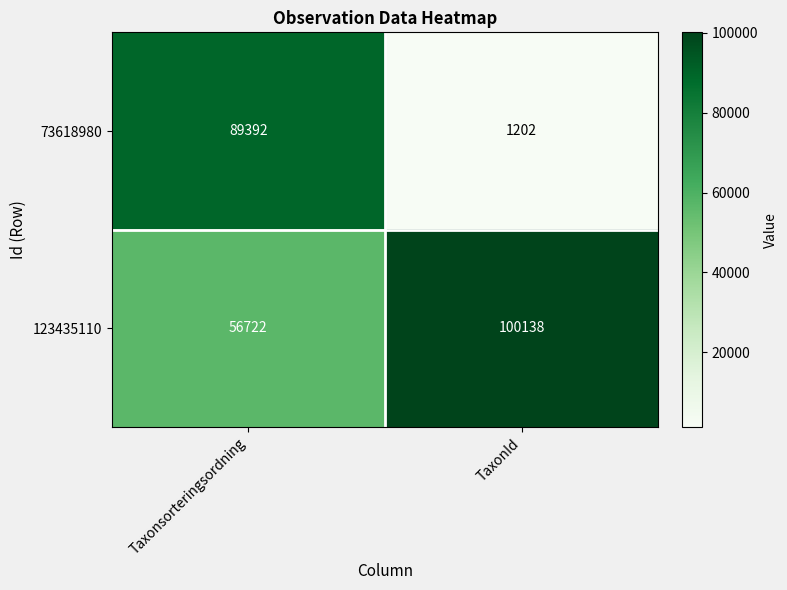

List the series in order of their overall mean, highest first.

123435110, 73618980